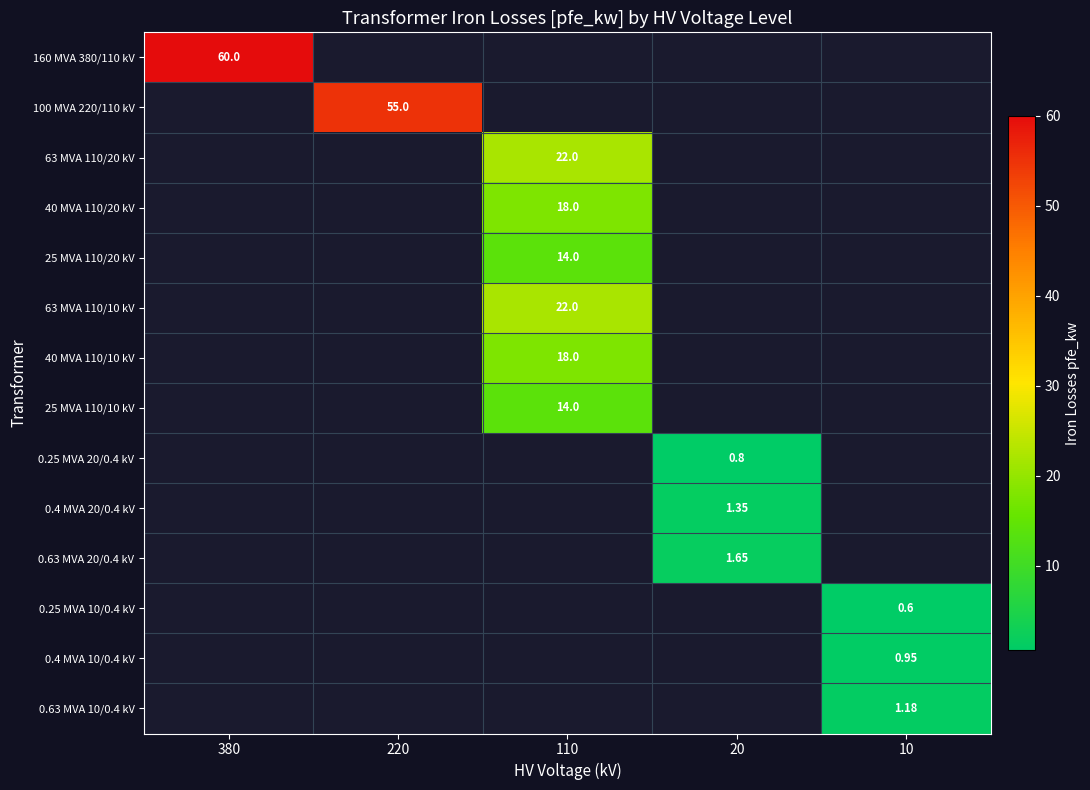

Rank the series by their maximum value, from lowest to highest.

0.25 MVA 10/0.4 kV, 0.25 MVA 20/0.4 kV, 0.4 MVA 10/0.4 kV, 0.63 MVA 10/0.4 kV, 0.4 MVA 20/0.4 kV, 0.63 MVA 20/0.4 kV, 25 MVA 110/20 kV, 25 MVA 110/10 kV, 40 MVA 110/20 kV, 40 MVA 110/10 kV, 63 MVA 110/20 kV, 63 MVA 110/10 kV, 100 MVA 220/110 kV, 160 MVA 380/110 kV